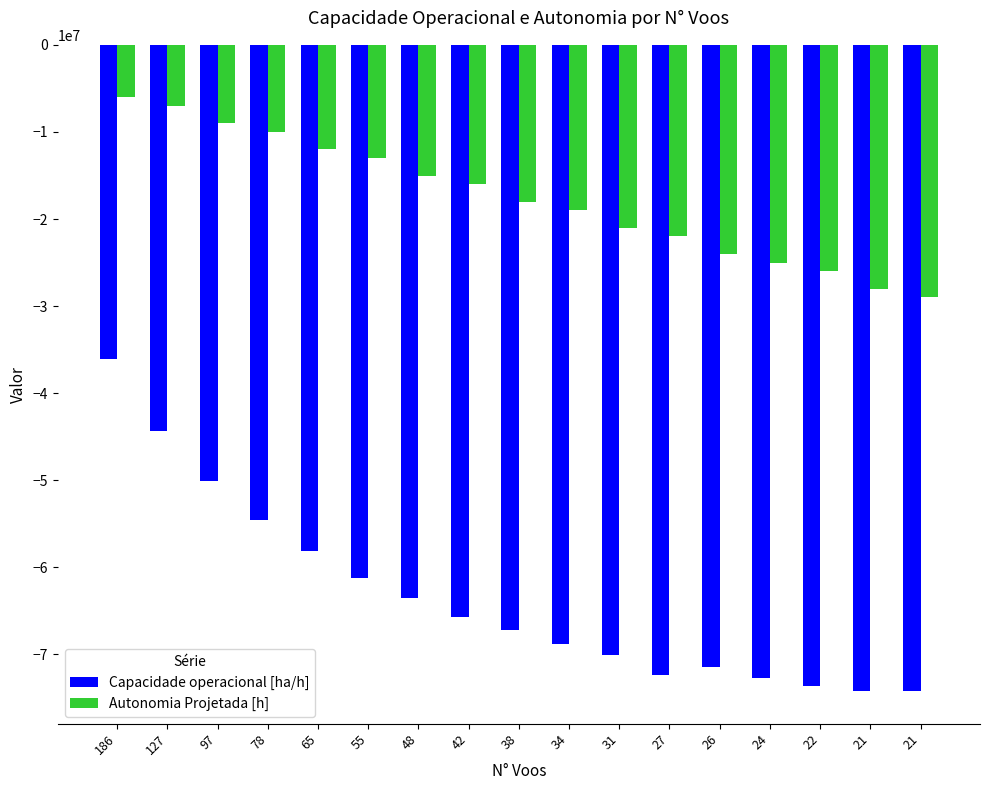

Which category has the lowest value across all series?

21